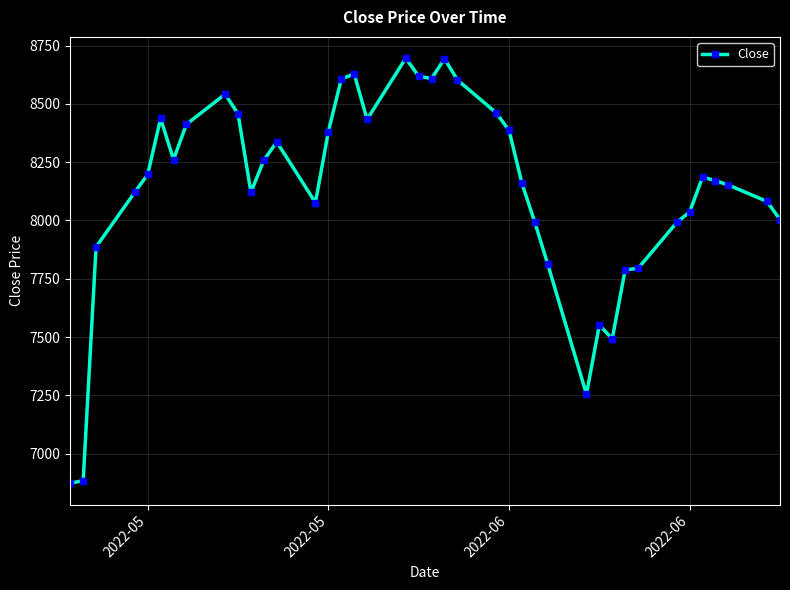

What is the value of the 14th point from the left?

8076.7